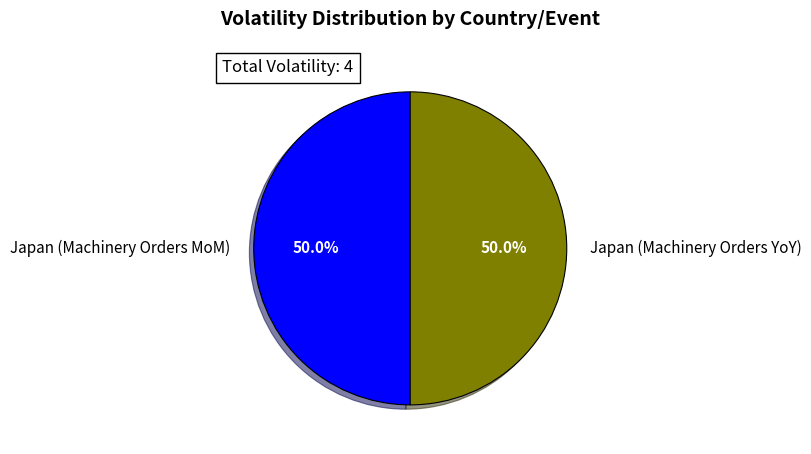

Combined, do Japan (Machinery Orders MoM) and Japan (Machinery Orders YoY) account for over 50%?

Yes